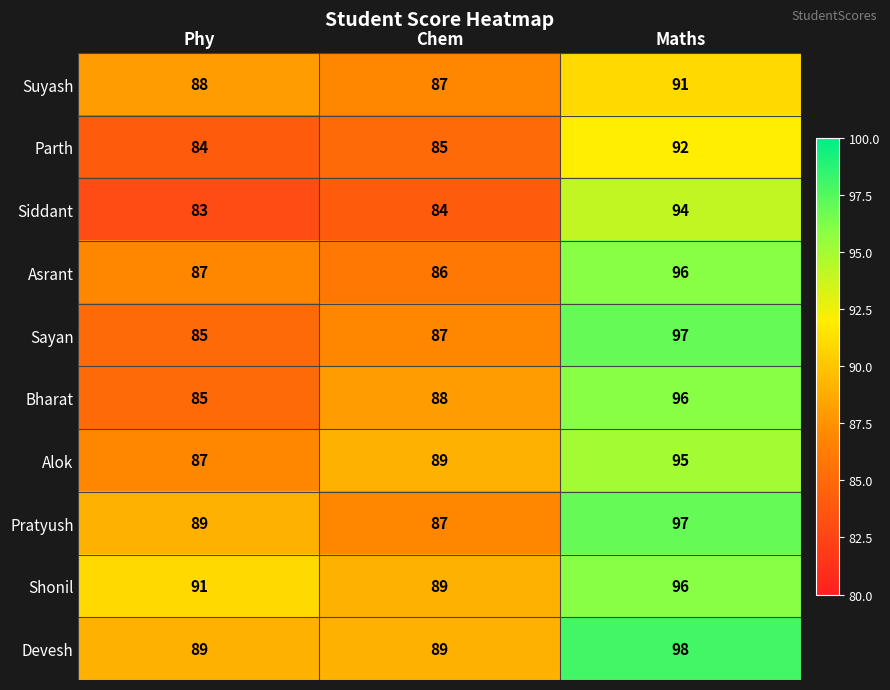

Which category has the highest value across all series?

Maths